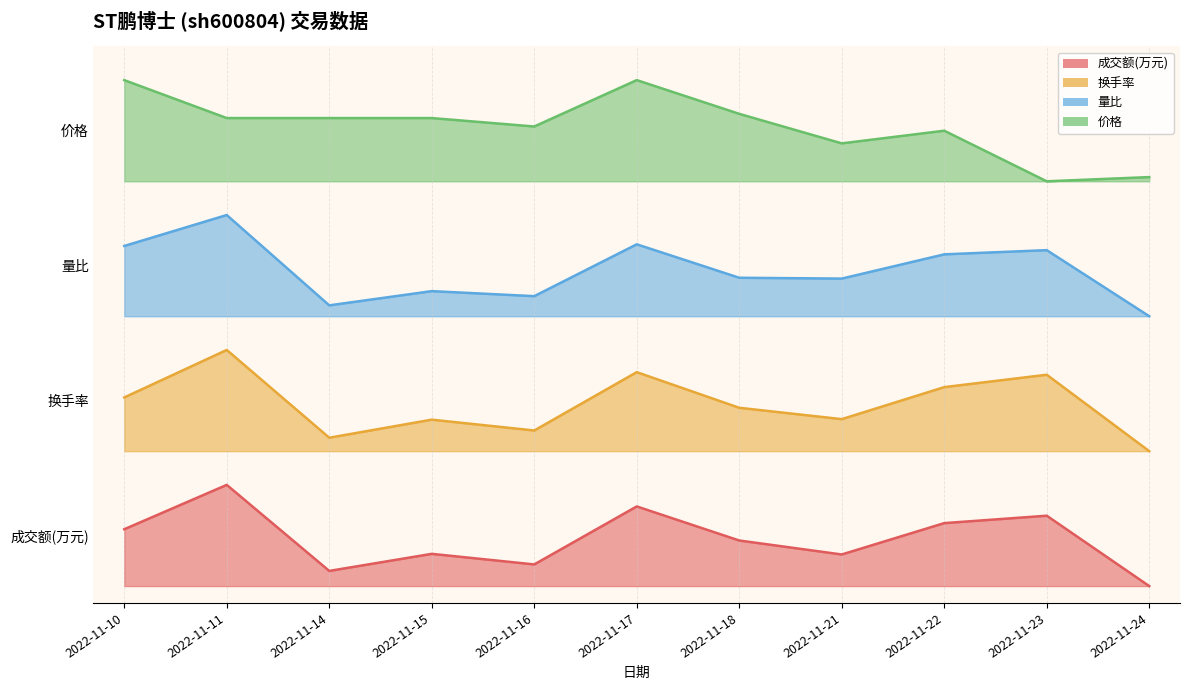

How many lines are shown in the chart?

4